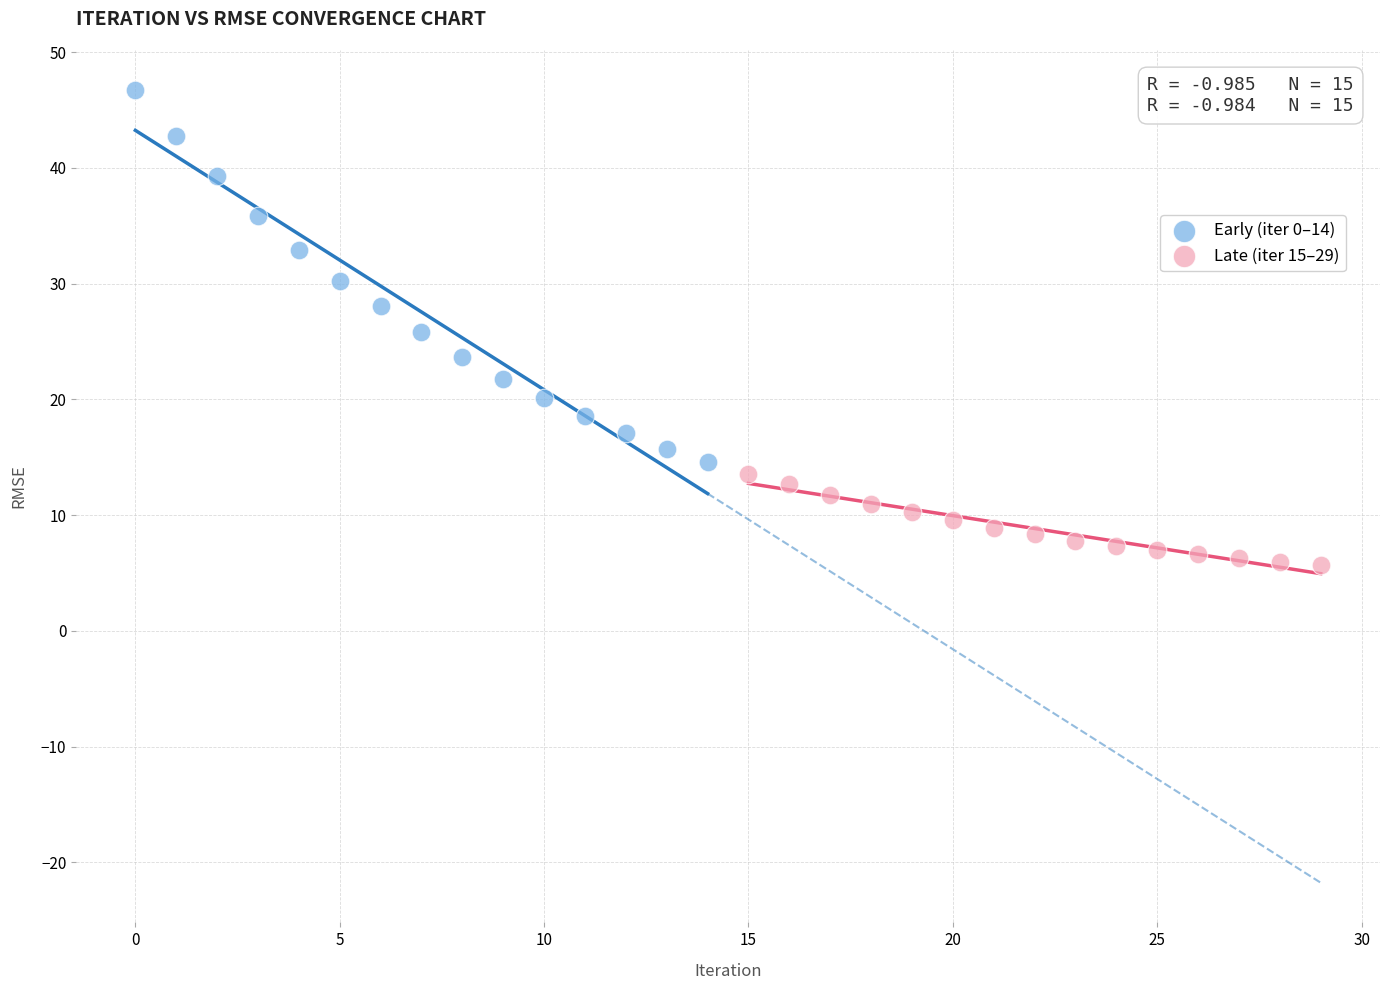

Which series has the widest spread of Y values?

Early (iter 0–14)